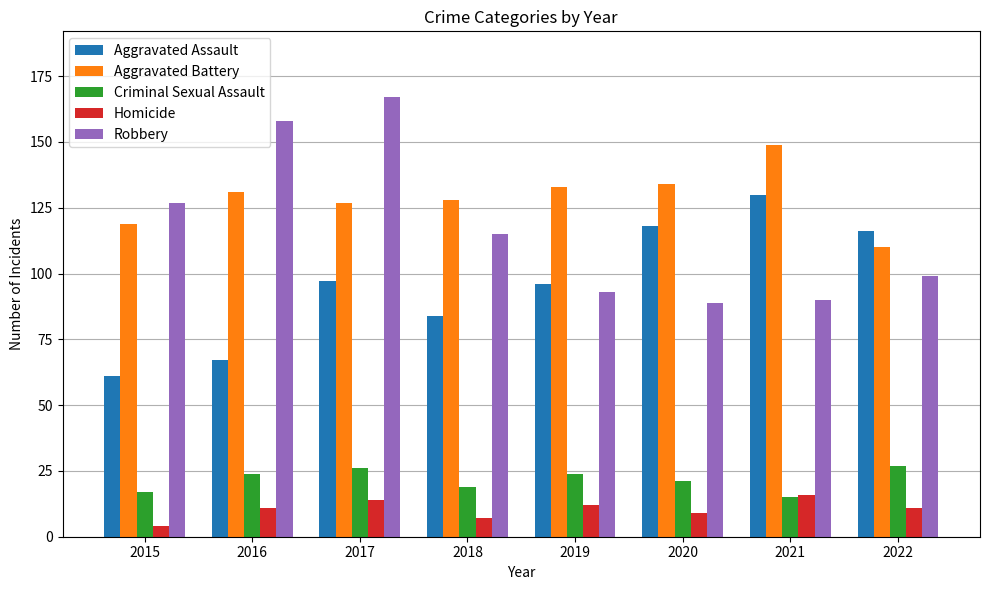

What is the approximate value of Aggravated Assault at 2022?

116